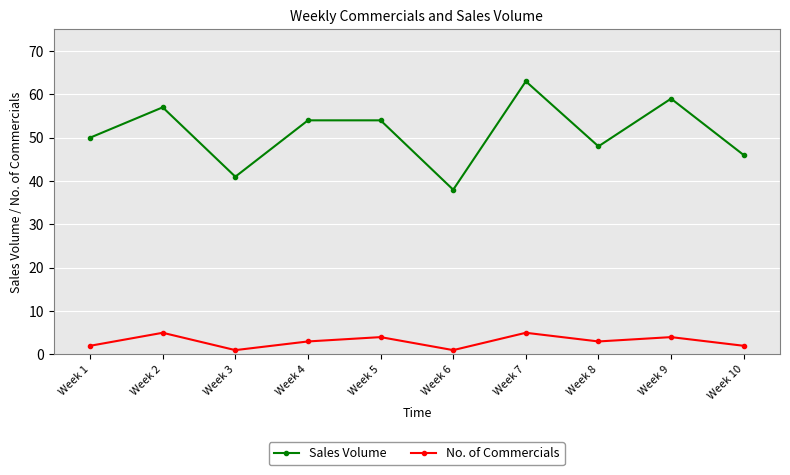

The Sales Volume series shows 41 at Week 3. True or false?

True